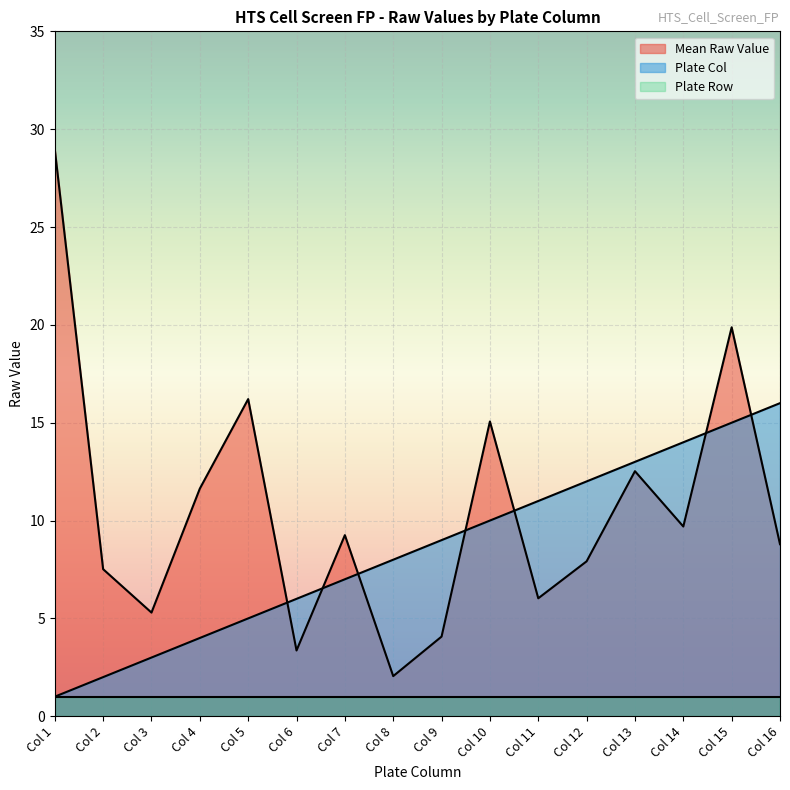

What is the sum of the Plate Col values at Col 9 and Col 11?

20.0